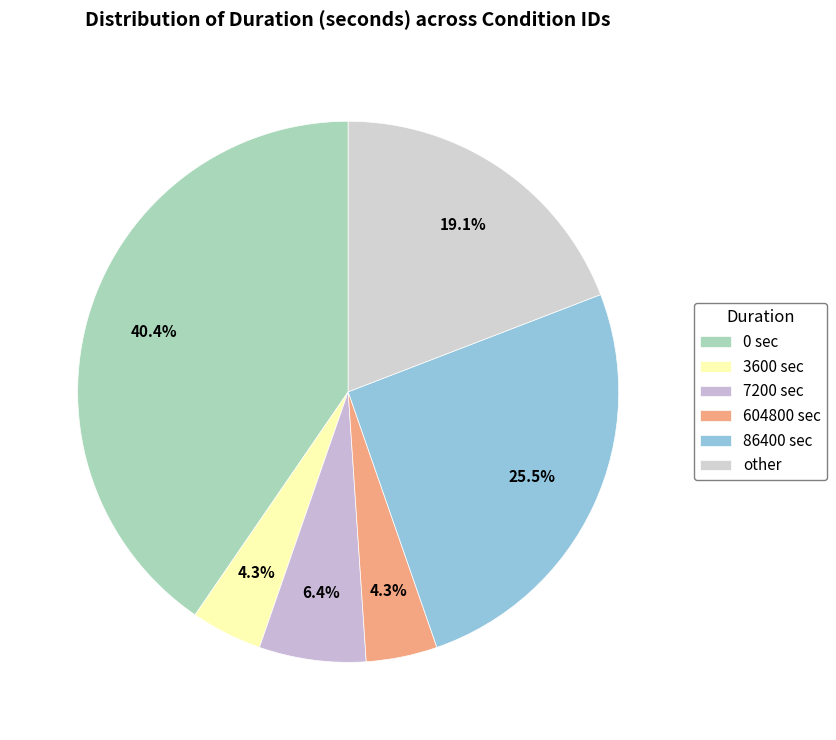

Rank the categories by value from highest to lowest.

0, 86400, other, 7200, 3600, 604800